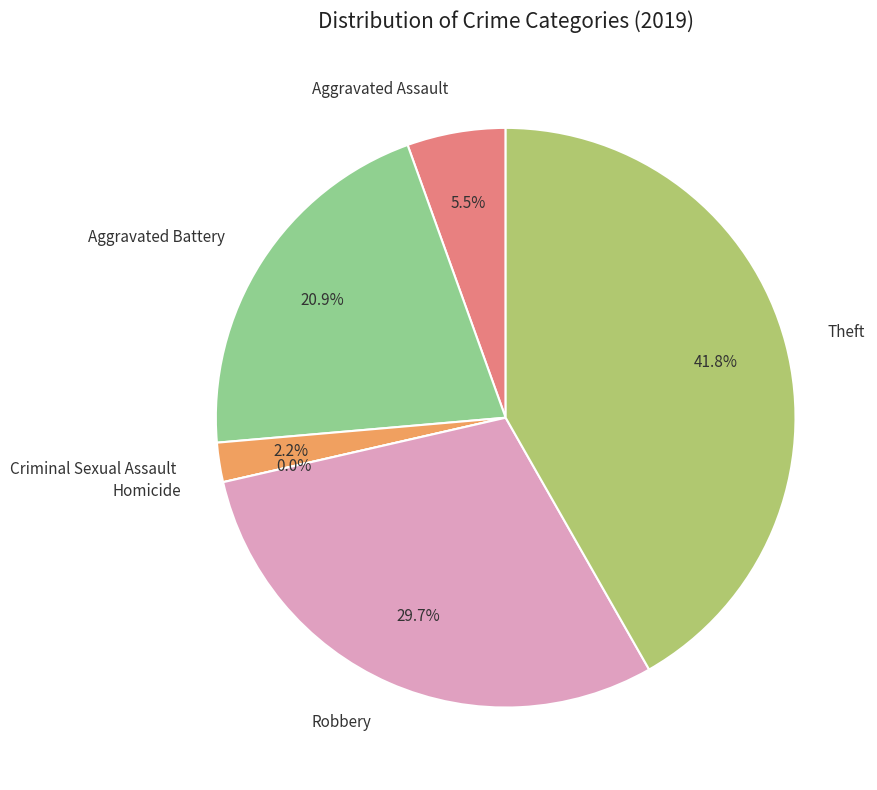

Rank the categories by value from lowest to highest.

Homicide, Criminal Sexual Assault, Aggravated Assault, Aggravated Battery, Robbery, Theft